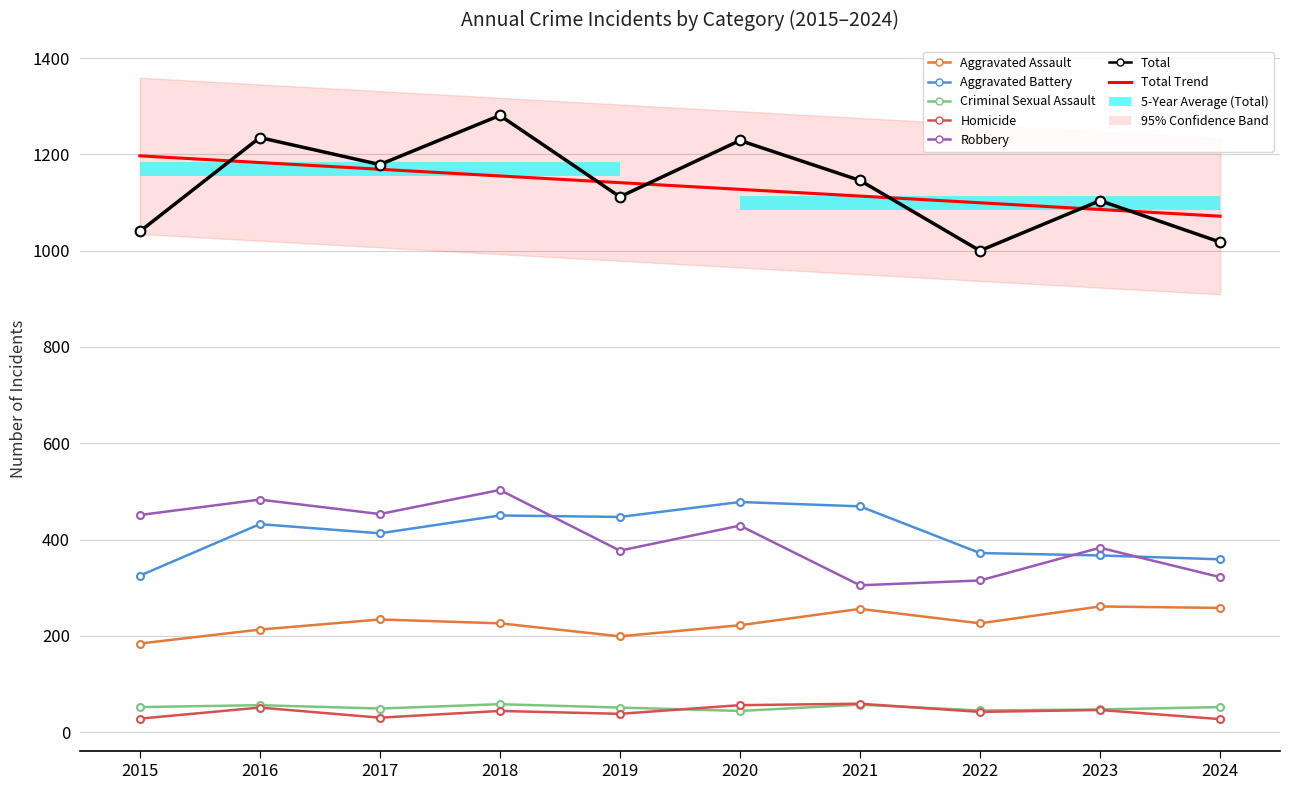

Which label corresponds to the largest value in the chart?

2018